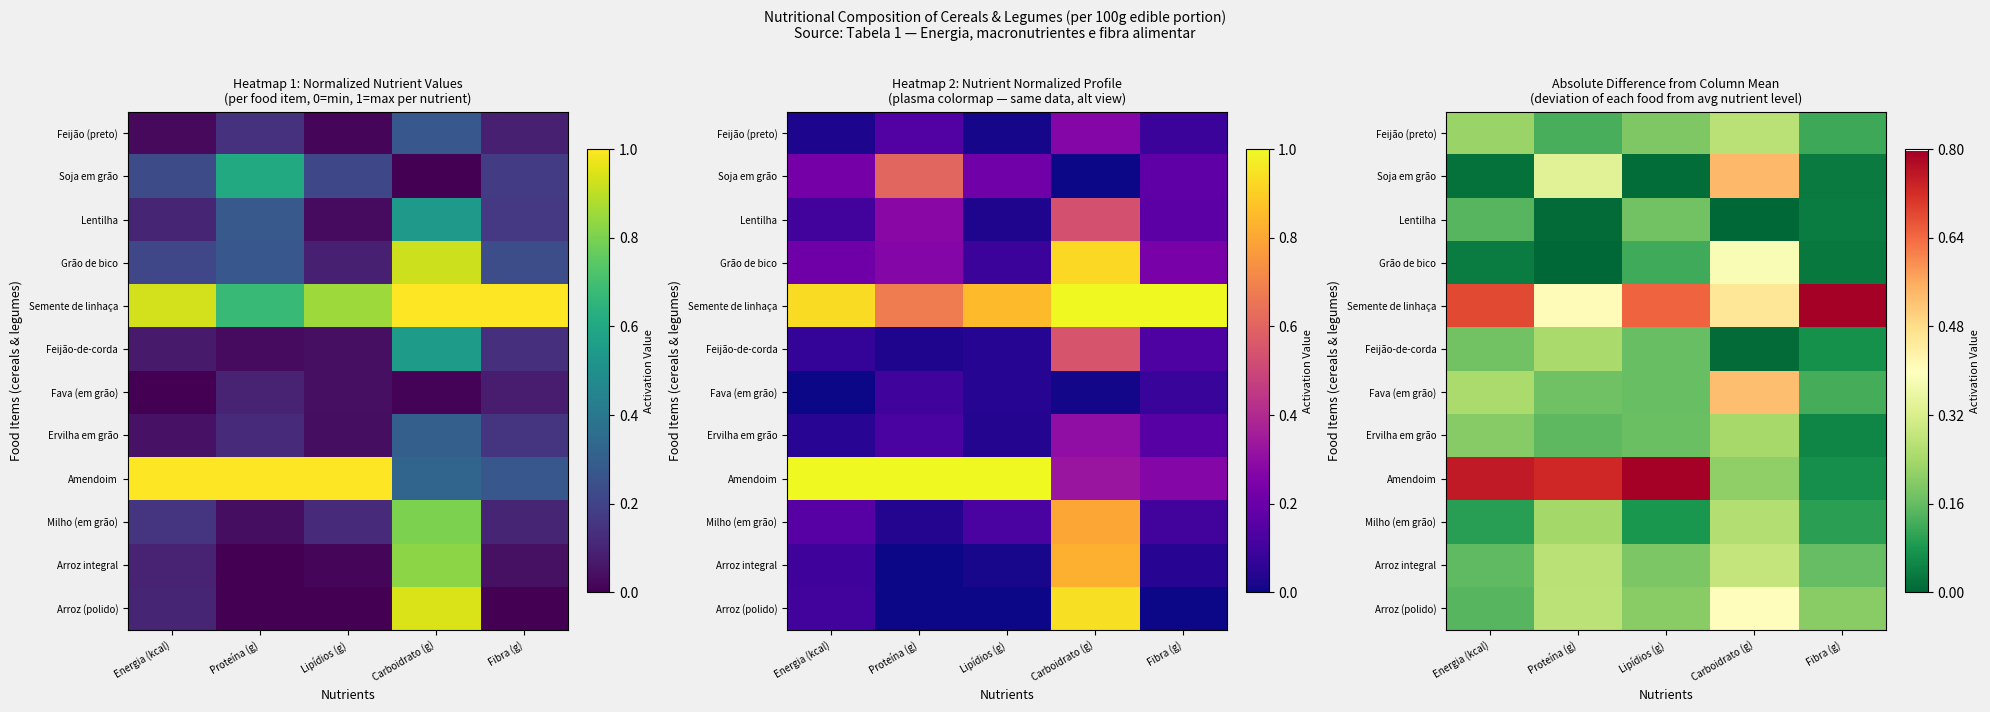

Rank the series by their maximum value, from highest to lowest.

Semente de linhaça, Amendoim, Soja em grão, Fava (em grão), Arroz (polido), Grão de bico, Arroz integral, Feijão (preto), Milho (em grão), Feijão-de-corda, Ervilha em grão, Lentilha